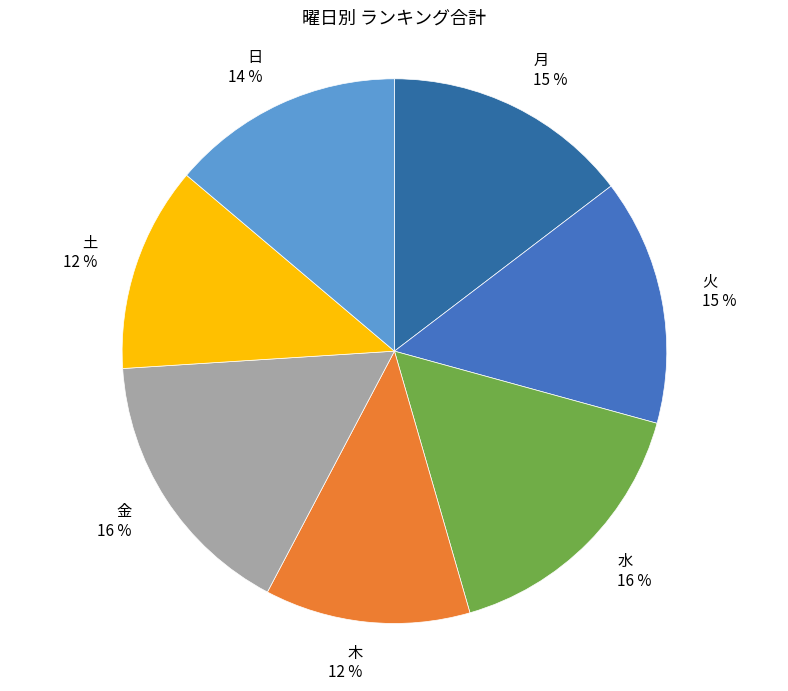

The 火 slice represents 22% of the pie. True or false?

False